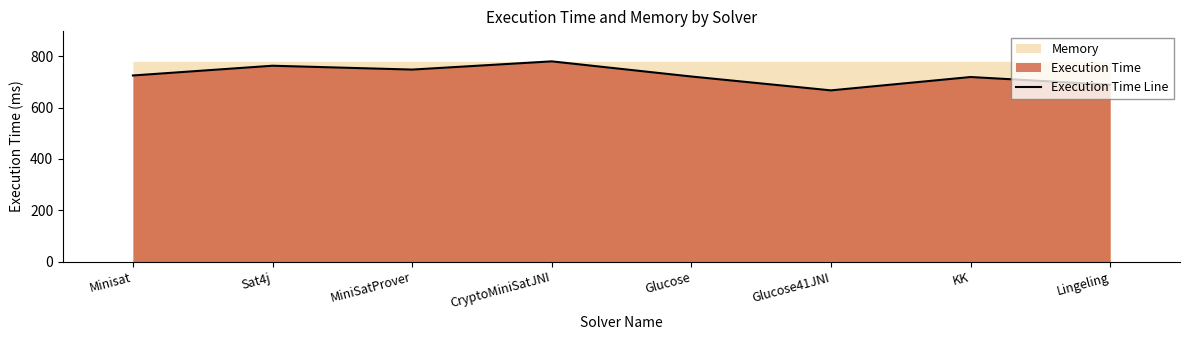

Which category has the lowest value across all series?

Glucose41JNI